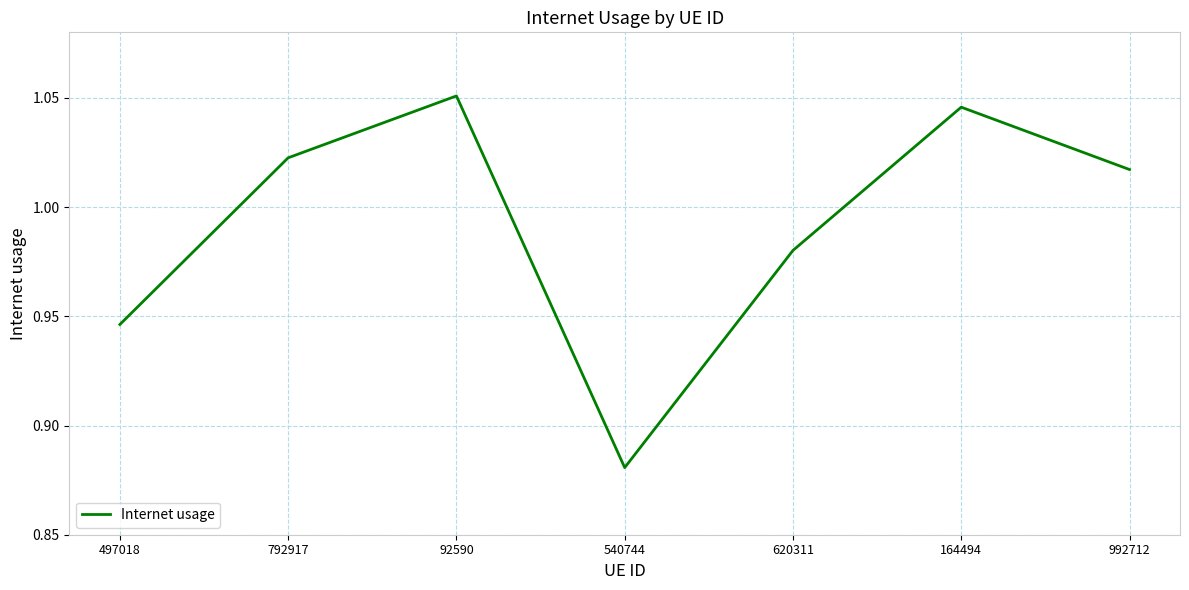

Where is the data nearest to the value 0?

540744